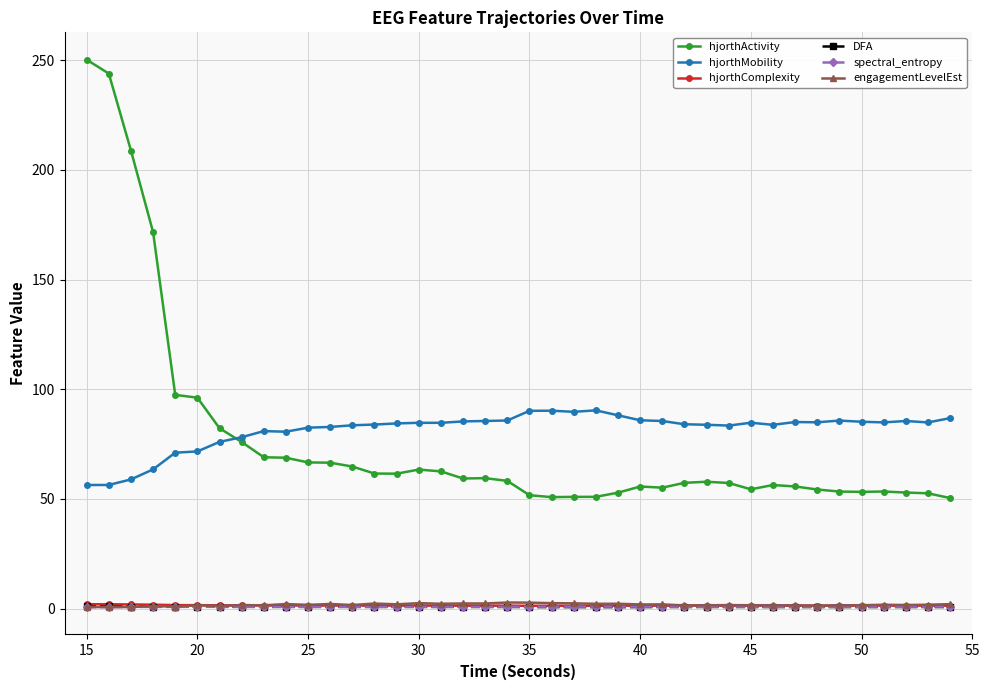

True or false: hjorthMobility and engagementLevelEst intersect in this chart.

False